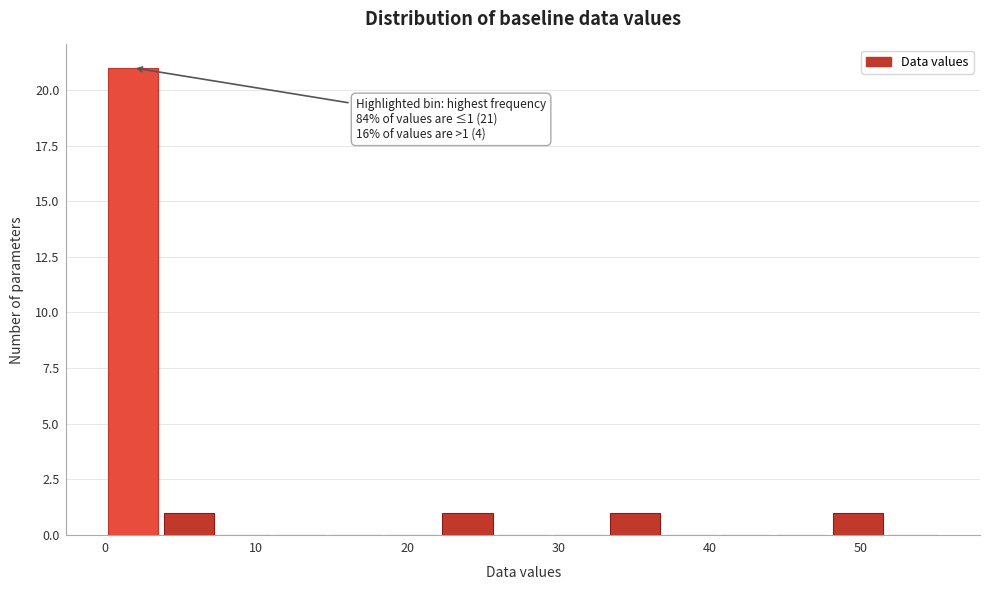

Around what value on the x-axis is the tallest bar? Give the approximate position of its centre, as read against the axis.

2